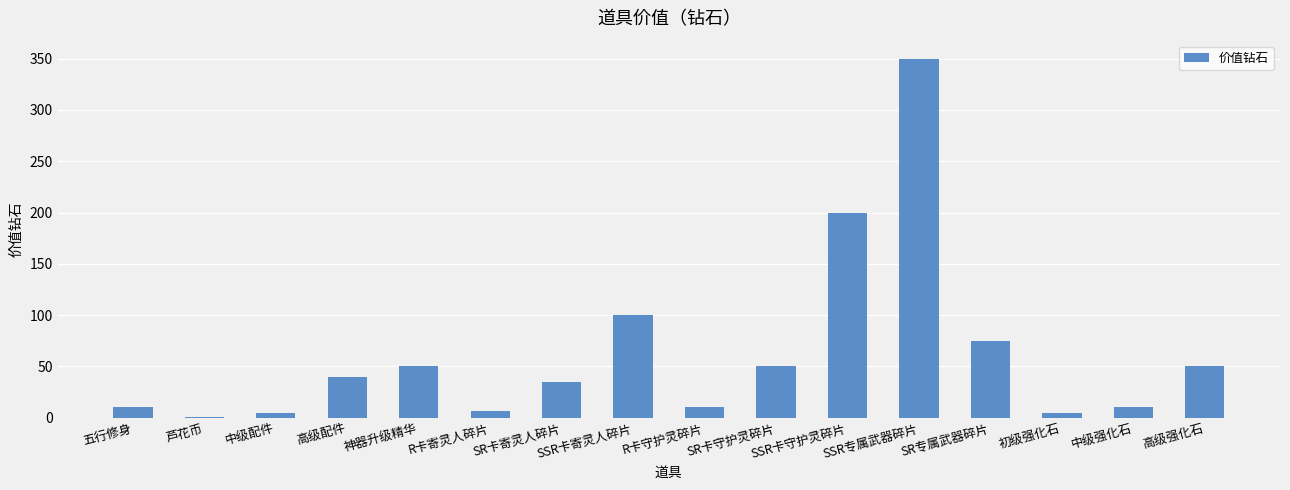

What is the change in value from 芦花币 to SSR专属武器碎片?

+349.5